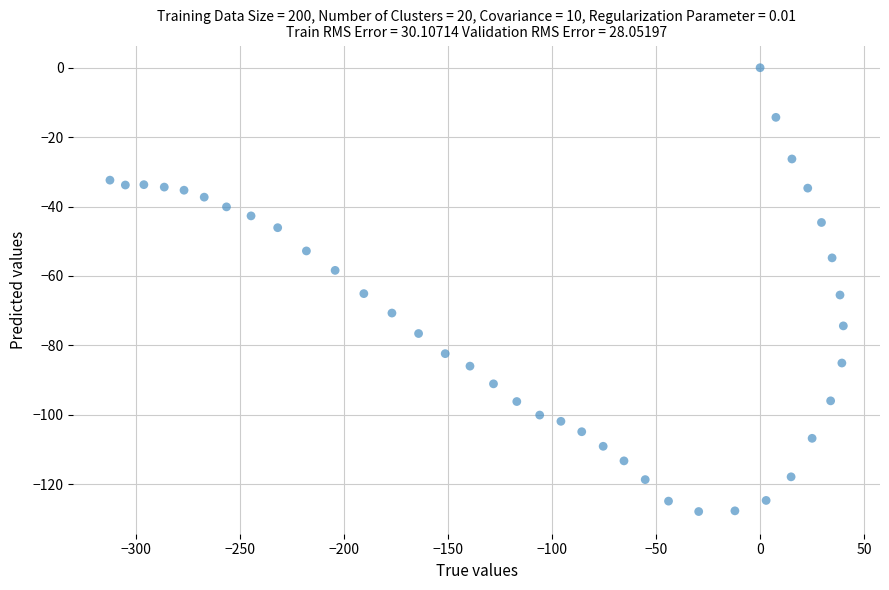

What is the range of Y values (max minus min)?

127.9